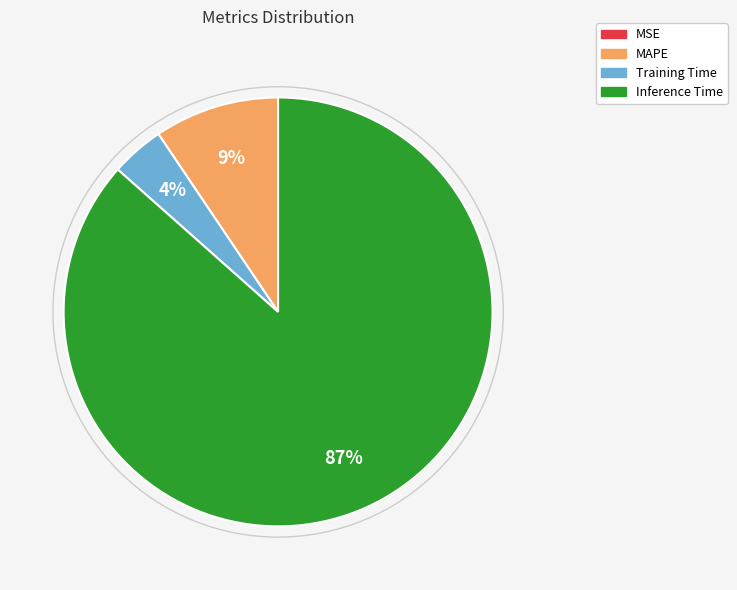

To the nearest percent, what is the difference between the largest and smallest slice percentages?

87%